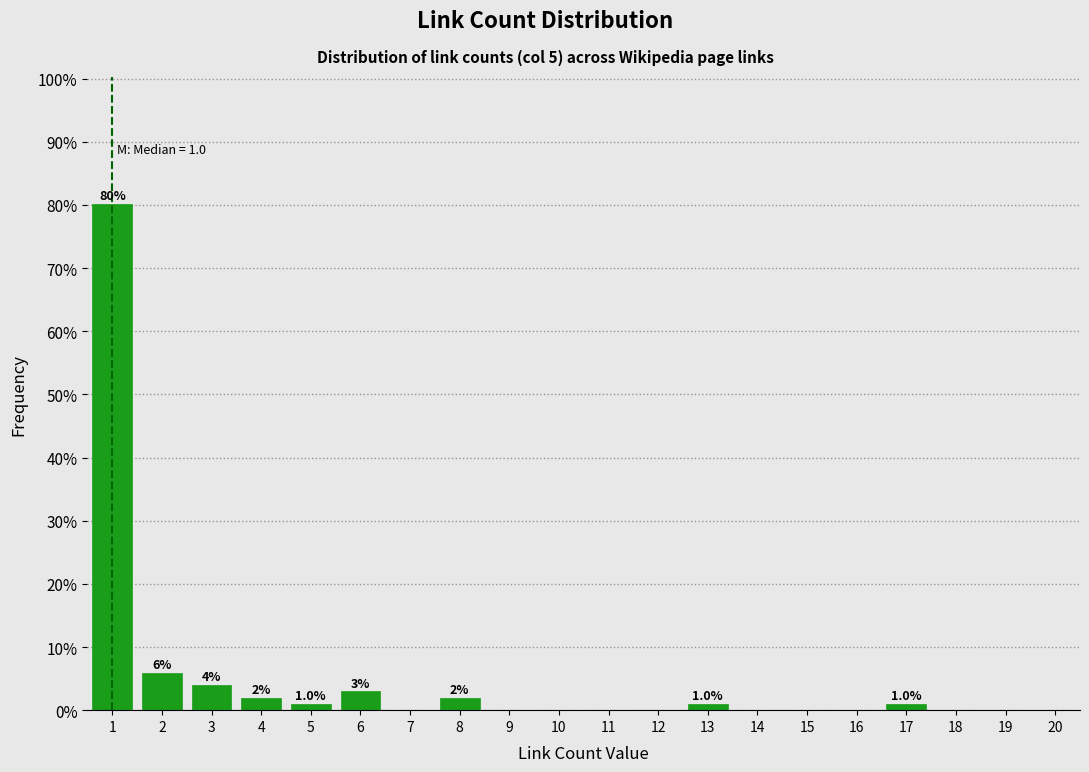

Reading right to left, transcribe all the data shown in this chart.

20=0.0	19=0.0	18=0.0	17=1.0	16=0.0	15=0.0	14=0.0	13=1.0	12=0.0	11=0.0	10=0.0	9=0.0	8=2.0	7=0.0	6=3.0	5=1.0	4=2.0	3=4.0	2=5.9	1=80.2